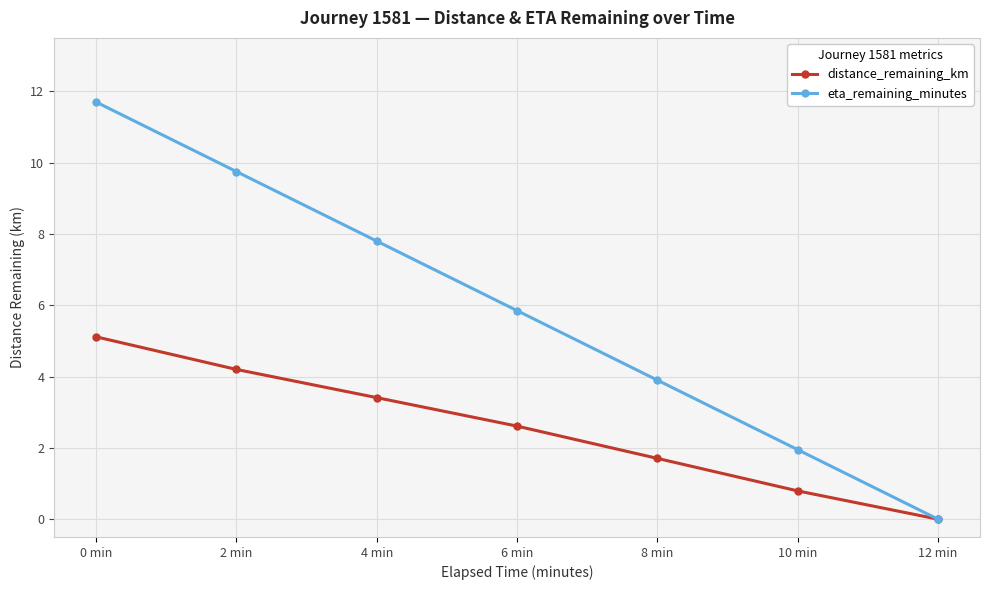

Is the value of distance_remaining_km at 6 min greater than the value of eta_remaining_minutes at 0 min?

No